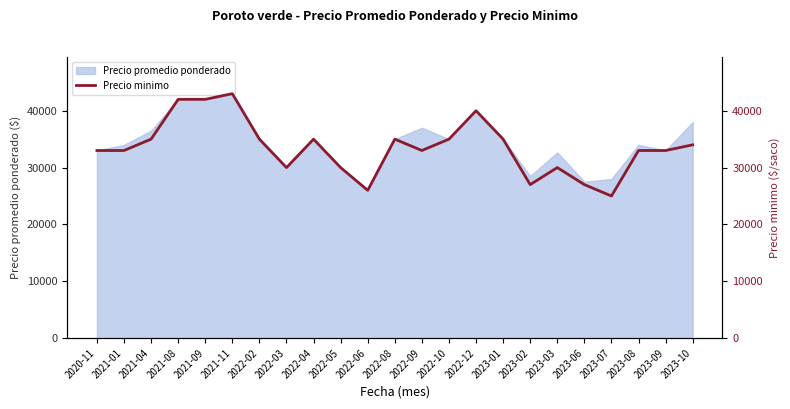

Rank the categories by value from highest to lowest.

2021-11, 2021-08, 2021-09, 2022-12, 2021-04, 2022-02, 2022-04, 2022-08, 2022-10, 2023-01, 2023-10, 2020-11, 2021-01, 2022-09, 2023-08, 2023-09, 2022-03, 2022-05, 2023-03, 2023-02, 2023-06, 2022-06, 2023-07